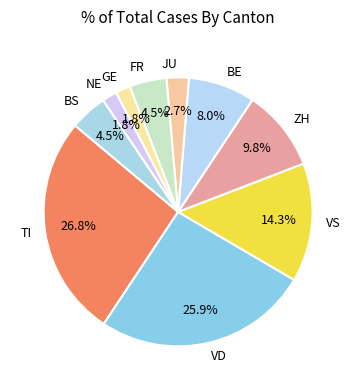

Is BS the majority of the pie?

No